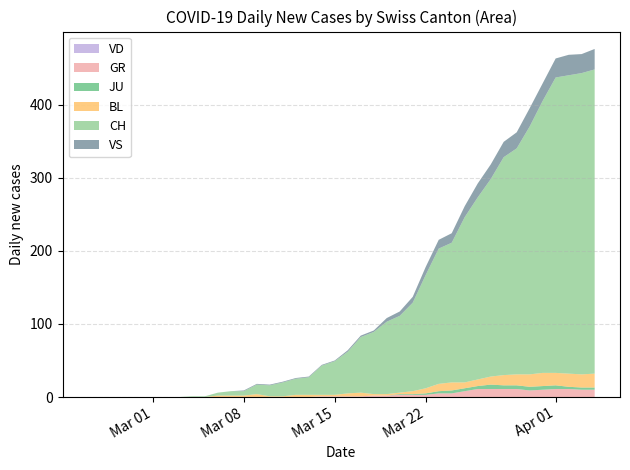

Reading left to right, list all the values displayed in this chart.

CH: 0=0	1=0	2=0	3=0	4=0	5=0	6=0	7=0	8=1	9=1	10=4	11=6	12=6	13=13	14=15	15=19	16=22	17=24	18=40	19=46	20=57	21=76	22=85	23=99	24=105	25=121	26=155	27=185	28=191	29=226	30=249	31=270	32=298	33=309	34=339	35=372	36=404	37=408	38=412	39=416
VD: 0=0	1=0	2=0	3=0	4=0	5=0	6=0	7=0	8=0	9=0	10=0	11=0	12=0	13=0	14=0	15=0	16=0	17=0	18=0	19=0	20=0	21=0	22=0	23=0	24=0	25=0	26=0	27=0	28=0	29=0	30=0	31=0	32=0	33=0	34=0	35=0	36=0	37=0	38=0	39=0
GR: 0=0	1=0	2=0	3=0	4=0	5=0	6=0	7=0	8=0	9=0	10=0	11=0	12=0	13=0	14=0	15=0	16=0	17=0	18=1	19=1	20=1	21=1	22=2	23=2	24=3	25=3	26=3	27=5	28=5	29=8	30=11	31=11	32=11	33=11	34=9	35=10	36=11	37=11	38=10	39=10
JU: 0=0	1=0	2=0	3=0	4=0	5=0	6=0	7=0	8=0	9=0	10=0	11=0	12=0	13=0	14=0	15=0	16=0	17=0	18=0	19=0	20=0	21=0	22=0	23=0	24=1	25=1	26=2	27=3	28=4	29=4	30=4	31=6	32=5	33=5	34=5	35=5	36=5	37=3	38=3	39=3
VS: 0=0	1=0	2=0	3=0	4=0	5=0	6=0	7=0	8=0	9=0	10=0	11=0	12=1	13=1	14=1	15=1	16=1	17=1	18=1	19=1	20=2	21=2	22=2	23=5	24=6	25=8	26=11	27=12	28=13	29=15	30=19	31=20	32=21	33=22	34=25	35=24	36=26	37=28	38=26	39=28
BL: 0=0	1=0	2=0	3=0	4=0	5=0	6=0	7=0	8=0	9=0	10=2	11=2	12=2	13=4	14=1	15=1	16=3	17=3	18=2	19=2	20=4	21=5	22=2	23=2	24=2	25=4	26=7	27=10	28=11	29=8	30=9	31=11	32=14	33=15	34=17	35=18	36=17	37=18	38=18	39=19